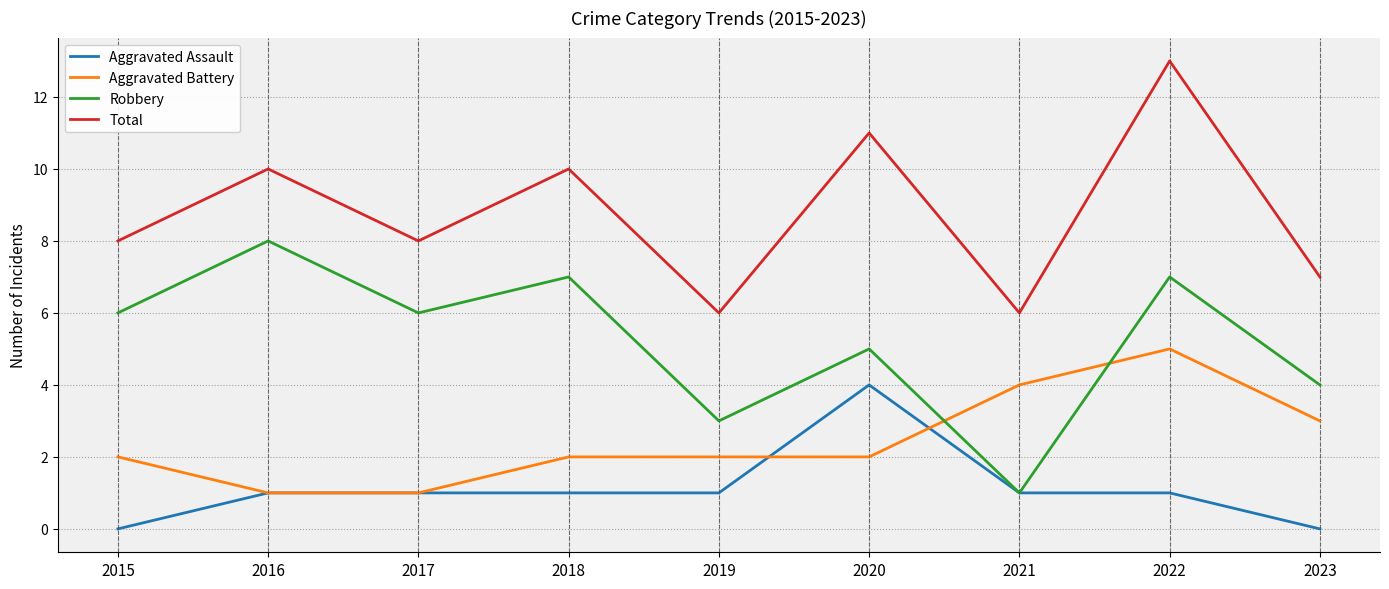

Between 2016 and 2019, which series saw the biggest shift?

Robbery